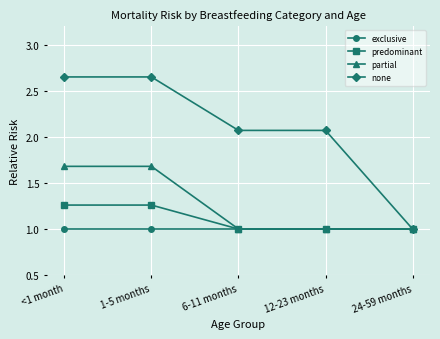

How many partial values are between 1 and 2?

5